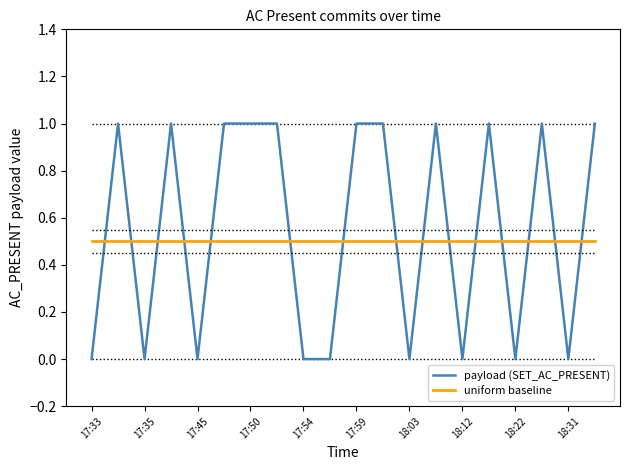

How many times do uniform baseline and payload (SET_AC_PRESENT) cross each other?

15